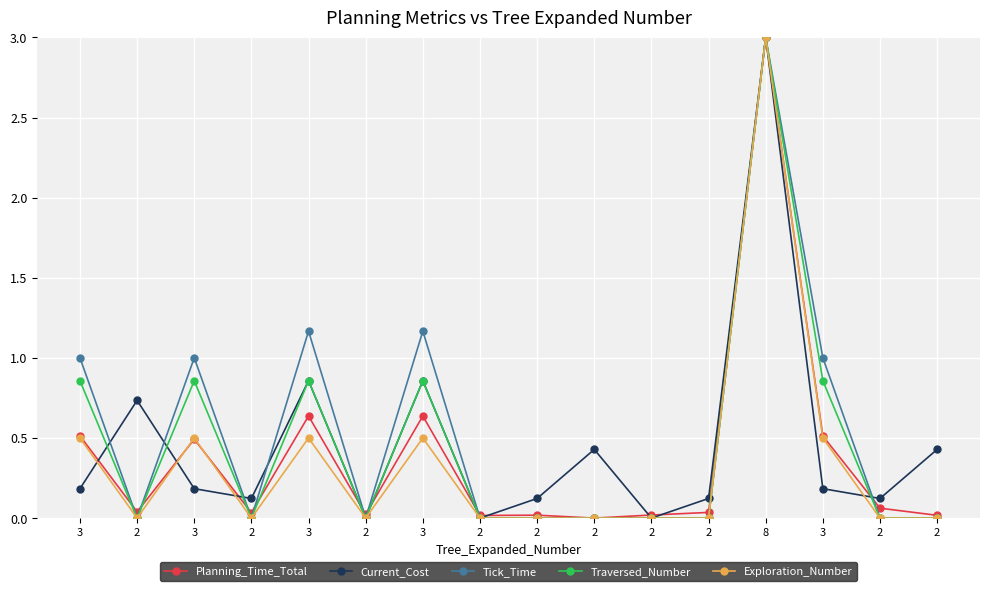

The value of Current_Cost at 2 is 0.0. True or false?

True